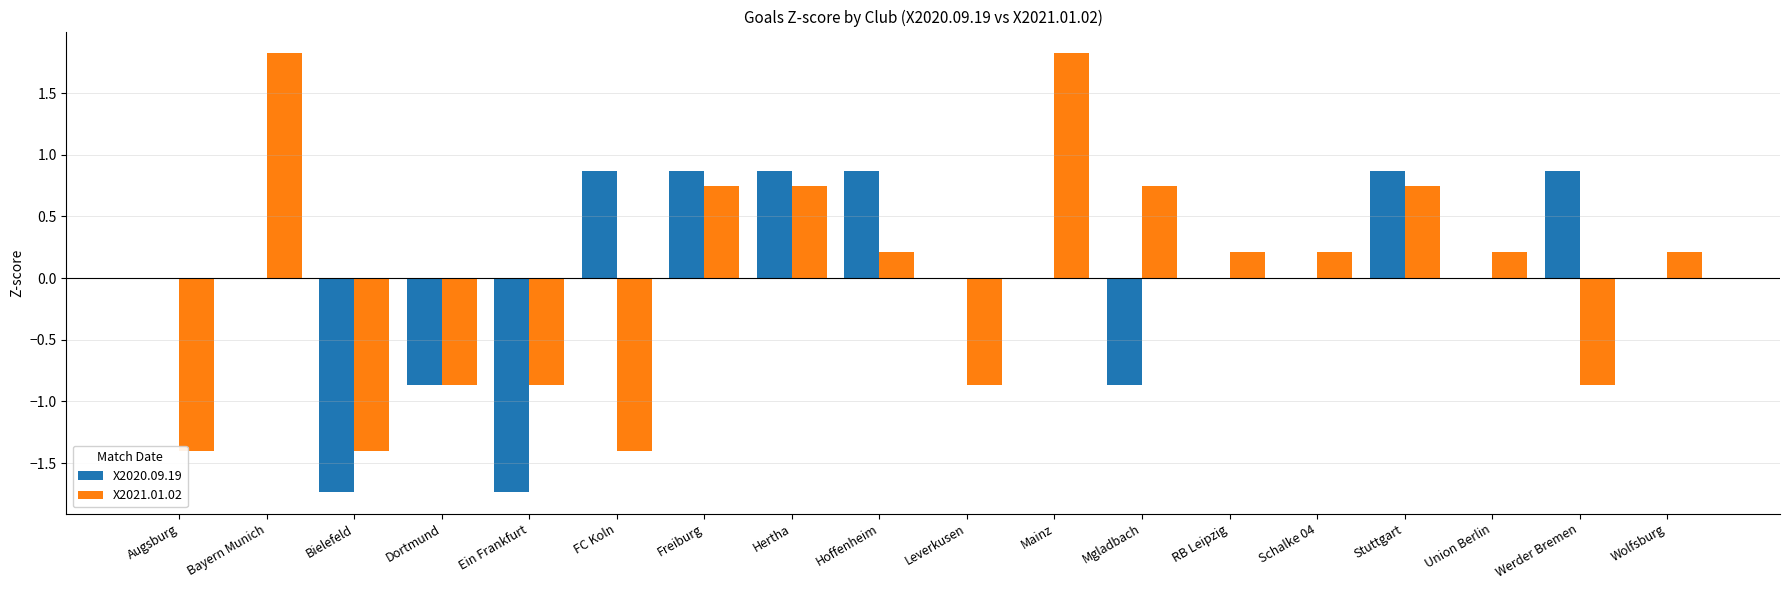

At which label does X2020.09.19 reach its peak?

FC Koln